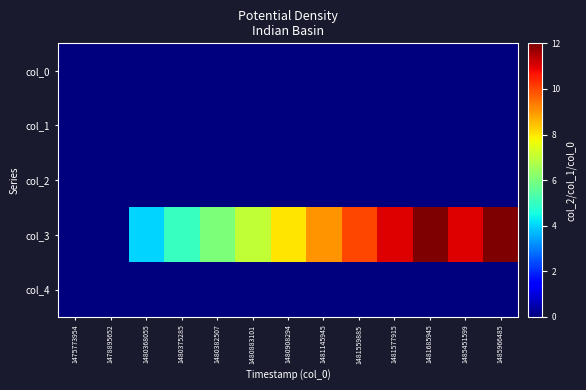

Reading right to left, extract all data points from this chart.

col_0: 1485966485=0	1485451599=0	1481685945=0	1481577915=0	1481559885=0	1481145945=0	1480908294=0	1480883101=0	1480382507=0	1480375285=0	1480368055=0	1478895652=0	1475773954=0
col_1: 1485966485=0	1485451599=0	1481685945=0	1481577915=0	1481559885=0	1481145945=0	1480908294=0	1480883101=0	1480382507=0	1480375285=0	1480368055=0	1478895652=0	1475773954=0
col_2: 1485966485=0	1485451599=0	1481685945=0	1481577915=0	1481559885=0	1481145945=0	1480908294=0	1480883101=0	1480382507=0	1480375285=0	1480368055=0	1478895652=0	1475773954=0
col_3: 1485966485=12	1485451599=11	1481685945=12	1481577915=11	1481559885=10	1481145945=9	1480908294=8	1480883101=7	1480382507=6	1480375285=5	1480368055=4	1478895652=0	1475773954=0
col_4: 1485966485=0	1485451599=0	1481685945=0	1481577915=0	1481559885=0	1481145945=0	1480908294=0	1480883101=0	1480382507=0	1480375285=0	1480368055=0	1478895652=0	1475773954=0